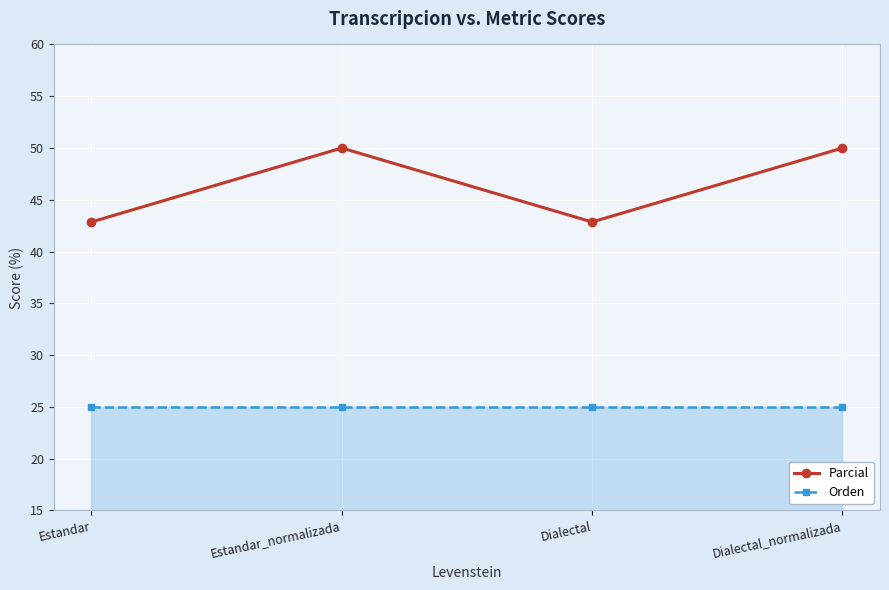

At how many categories does at least one series exceed 40?

4